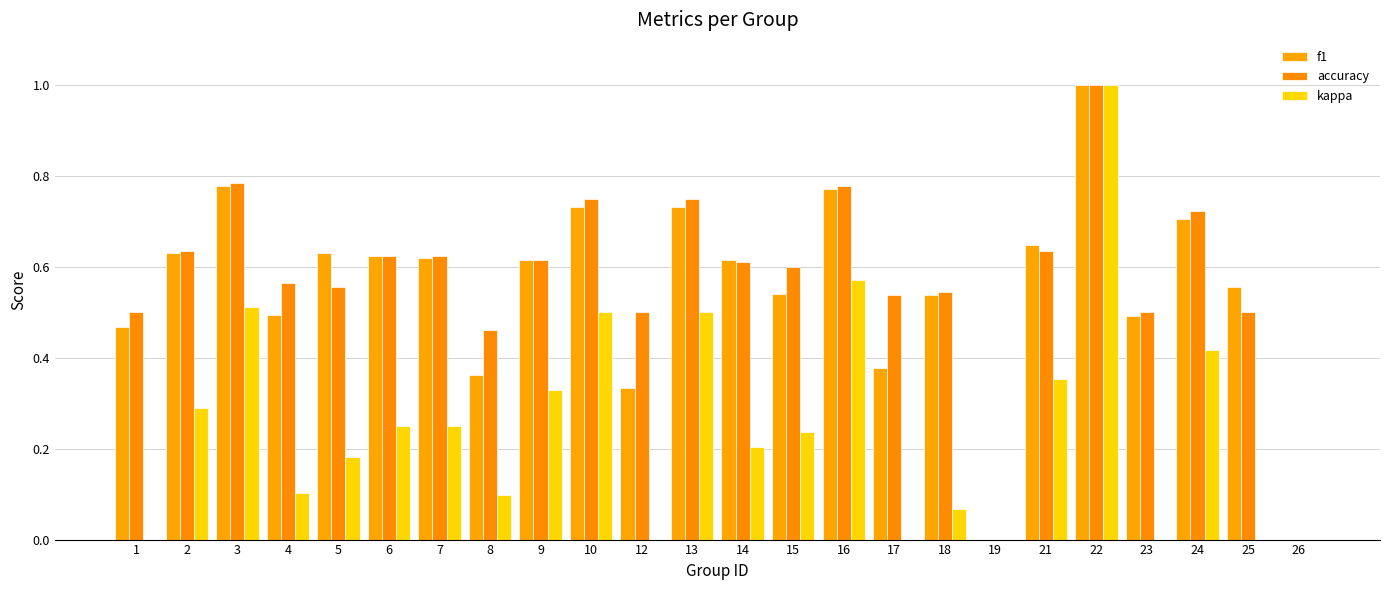

Which category has the highest value across all series?

22